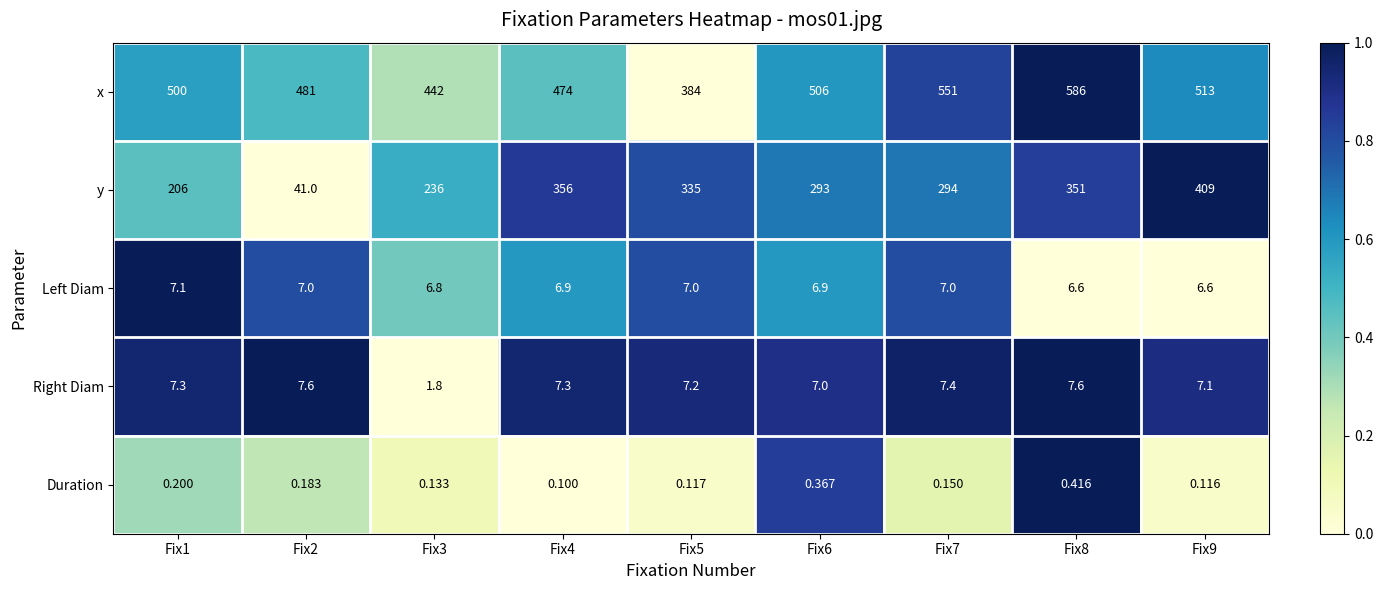

How many distinct data groups are displayed?

5